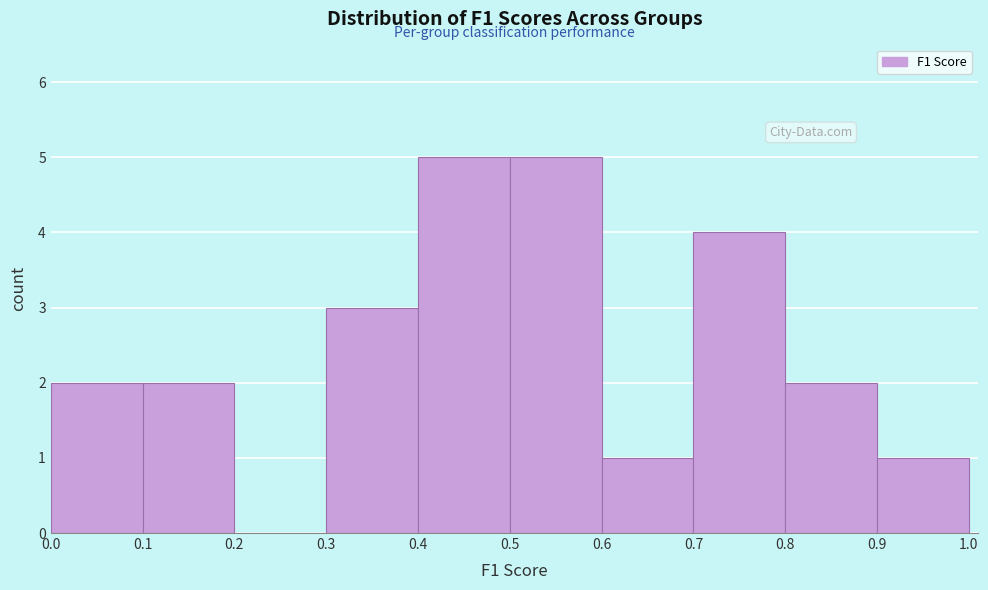

Reading left to right, list every bar in this chart as the range it spans on the x-axis followed by its height. The values are not printed on the chart, so give them approximately, as read against the axis.

0.0 to 0.1: 2
0.1 to 0.2: 2
0.2 to 0.3: 0
0.3 to 0.4: 3
0.4 to 0.5: 5
0.5 to 0.6: 5
0.6 to 0.7: 1
0.7 to 0.8: 4
0.8 to 0.9: 2
0.9 to 1.0: 1